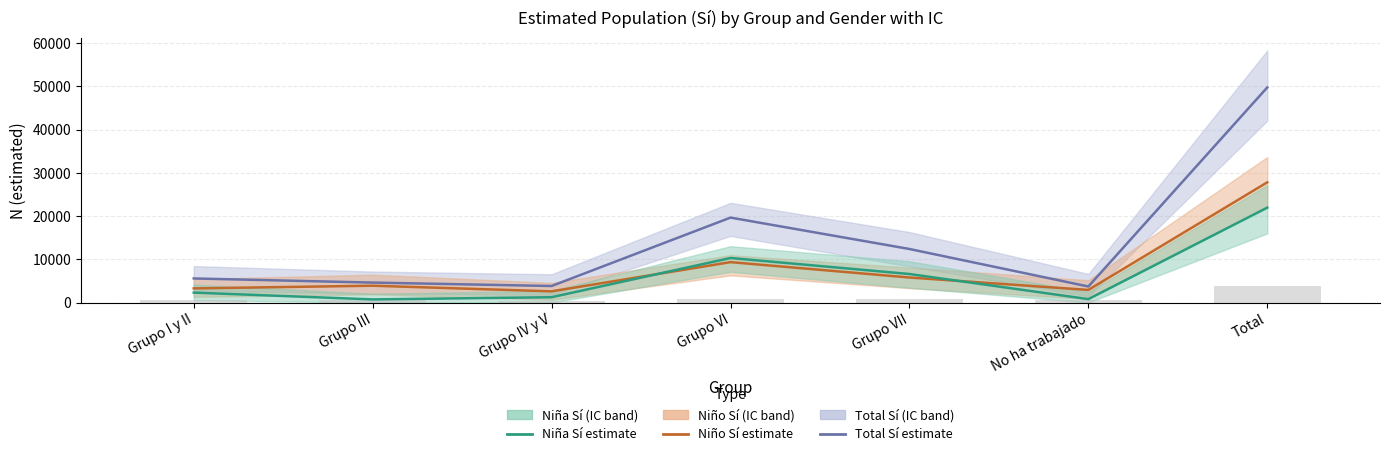

Reading left to right, list all the values displayed in this chart.

Total Sí (estimada): Grupo I y II=5568.0	Grupo III=4614.0	Grupo IV y V=3822.0	Grupo VI=19640.0	Grupo VII=12380.0	No ha trabajado=3709.0	Total=49733.0
Niño Sí (estimada): Grupo I y II=3271.0	Grupo III=3891.0	Grupo IV y V=2588.0	Grupo VI=9343.0	Grupo VII=5786.0	No ha trabajado=2917.0	Total=27796.0
Niña Sí (estimada): Grupo I y II=2297.0	Grupo III=724.0	Grupo IV y V=1234.0	Grupo VI=10297.0	Grupo VII=6594.0	No ha trabajado=792.0	Total=21937.0
Niño Total (relativo): Grupo I y II=565.0	Grupo III=644.7	Grupo IV y V=434.1	Grupo VI=827.7	Grupo VII=748.8	No ha trabajado=540.3	Total=3760.7